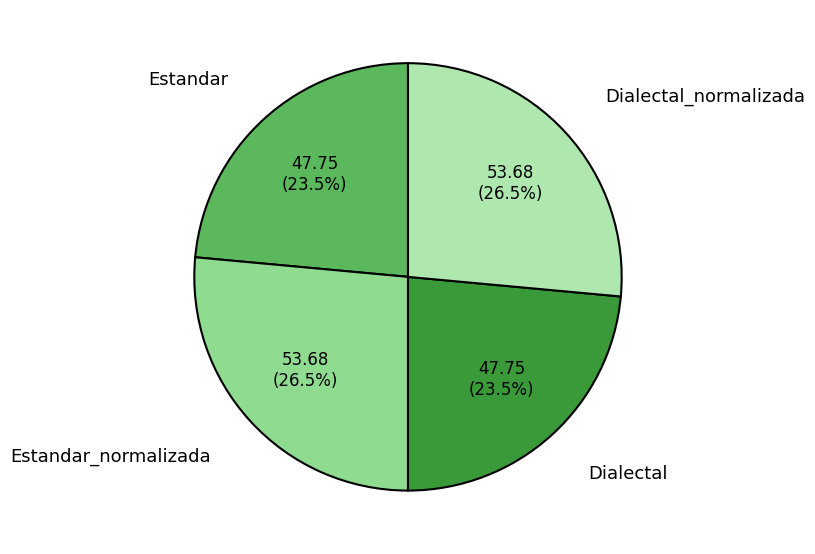

Count the number of slices in the pie.

4